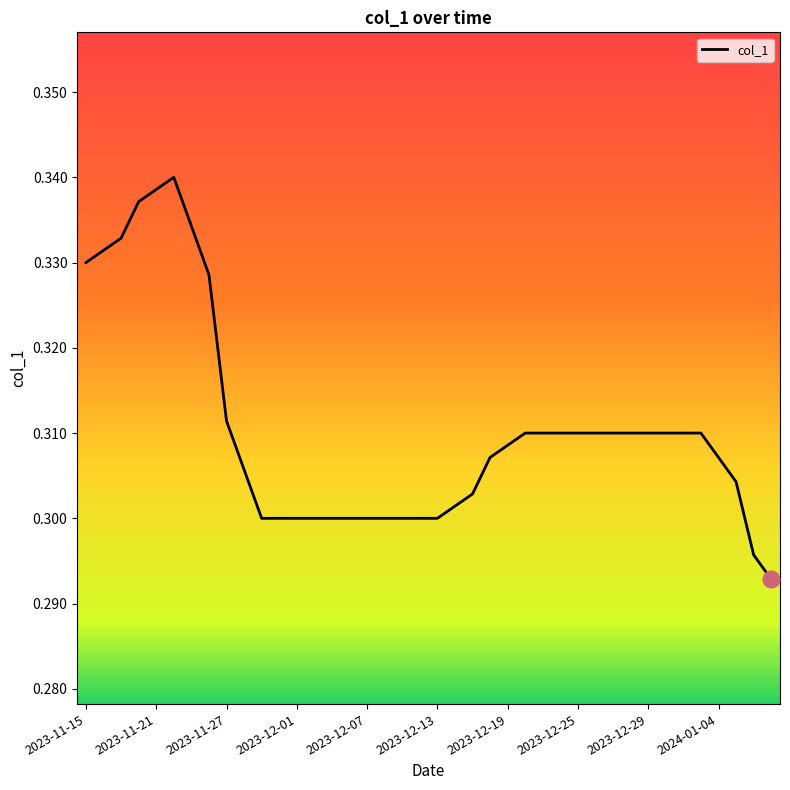

How many series are shown in this chart?

1